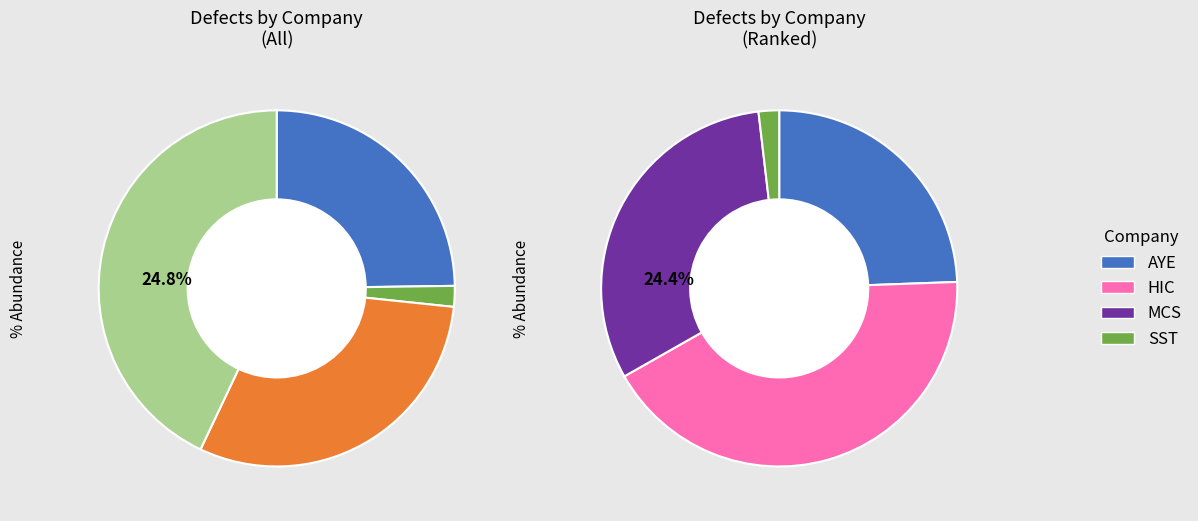

The AYE slice represents 1% of the pie. True or false?

False